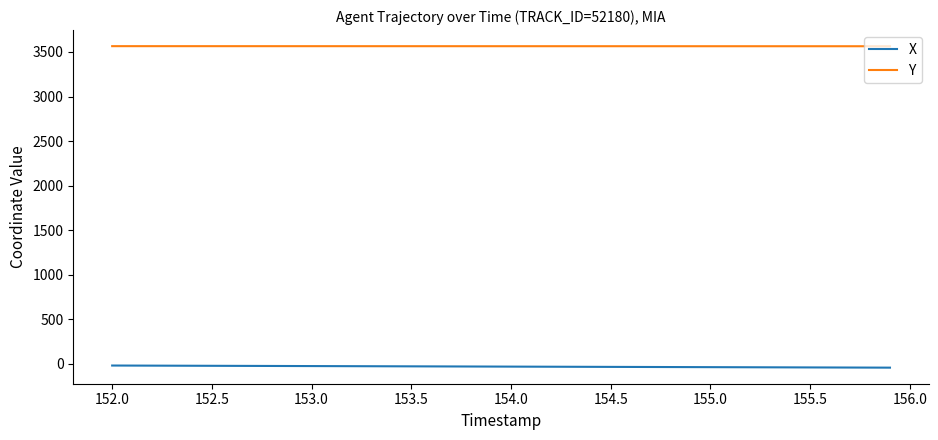

What is the highest value of the Y series?

3564.9